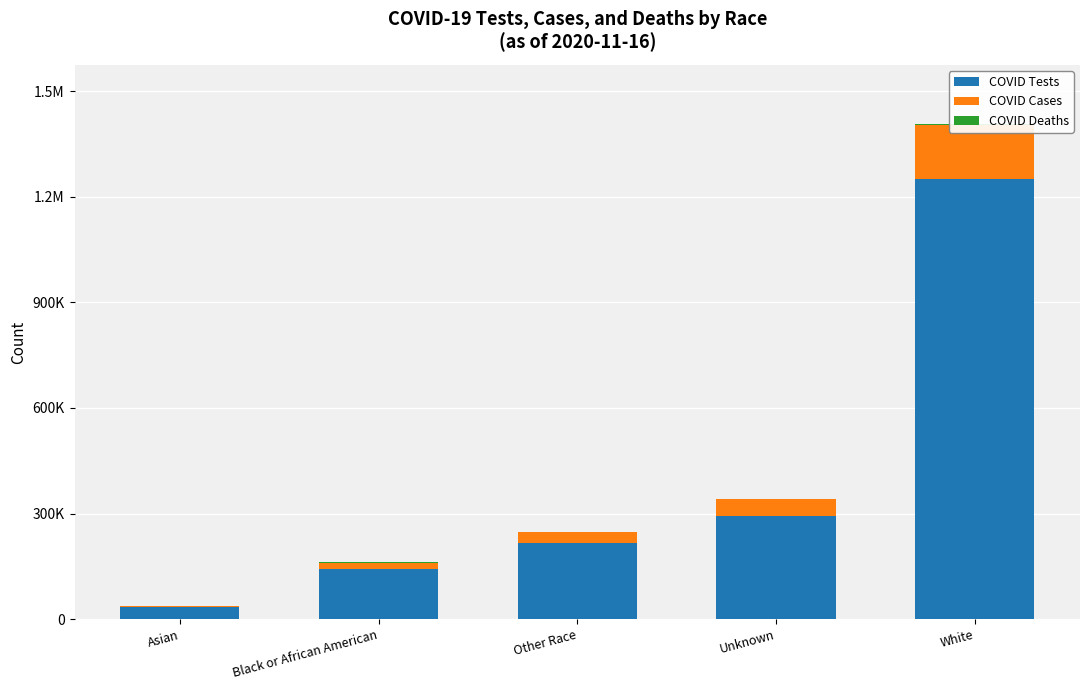

What is the value of the COVID Cases bar at the 4th from the left?

47990